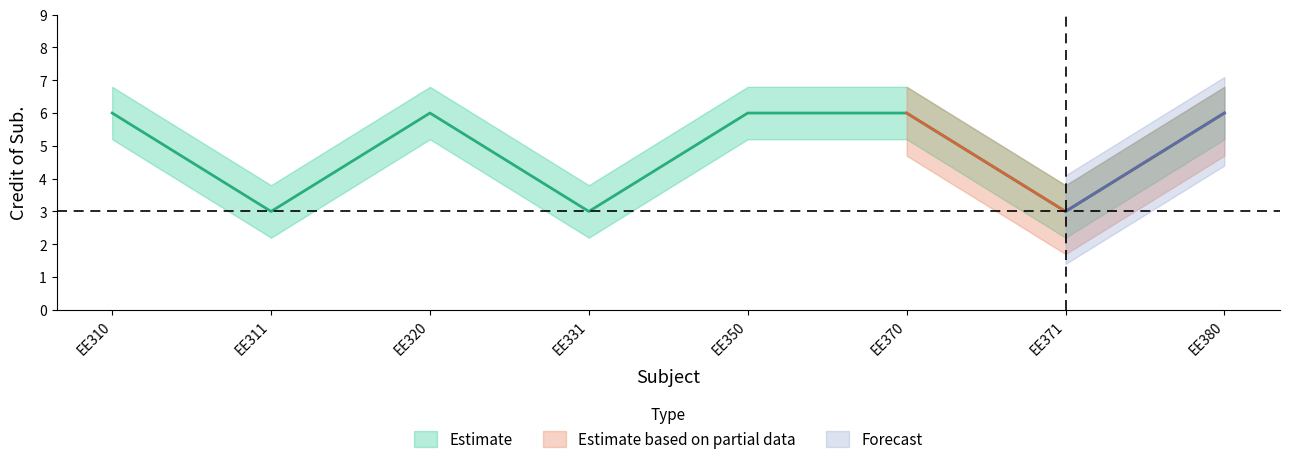

Is the value of Credit_lower at EE371 greater than the value of Credit_upper at EE371?

No